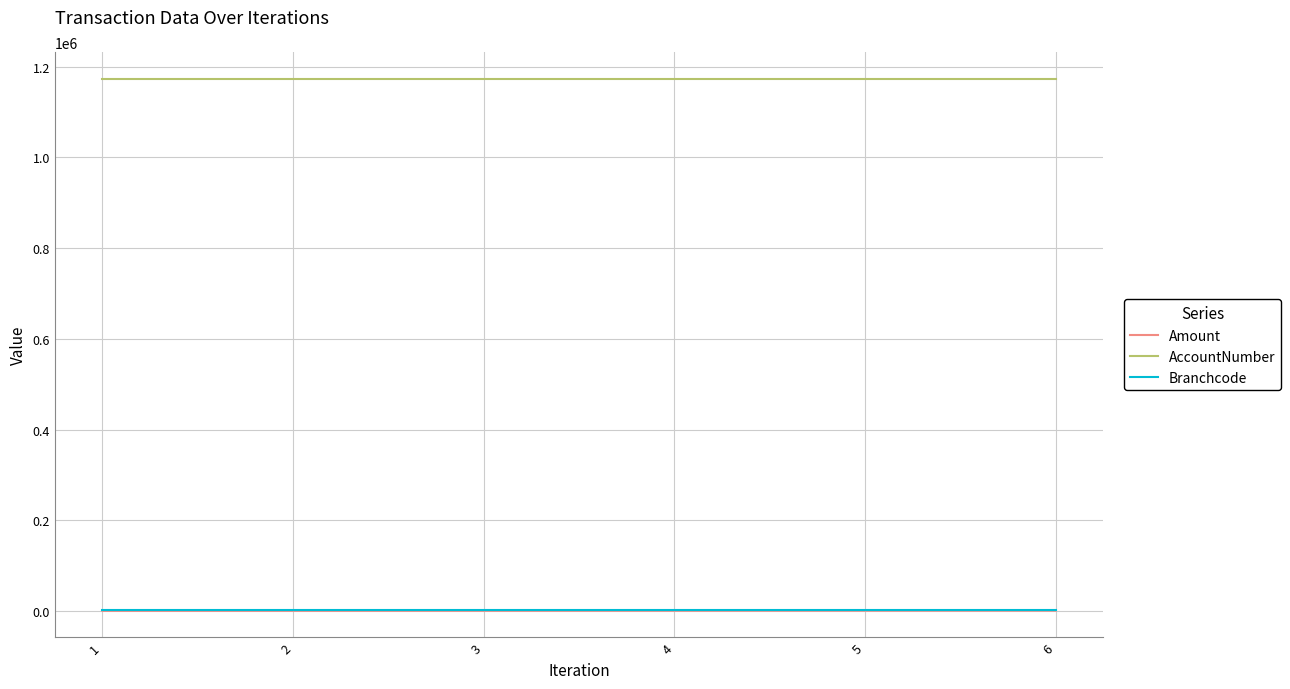

What is the greatest value displayed?

1173782